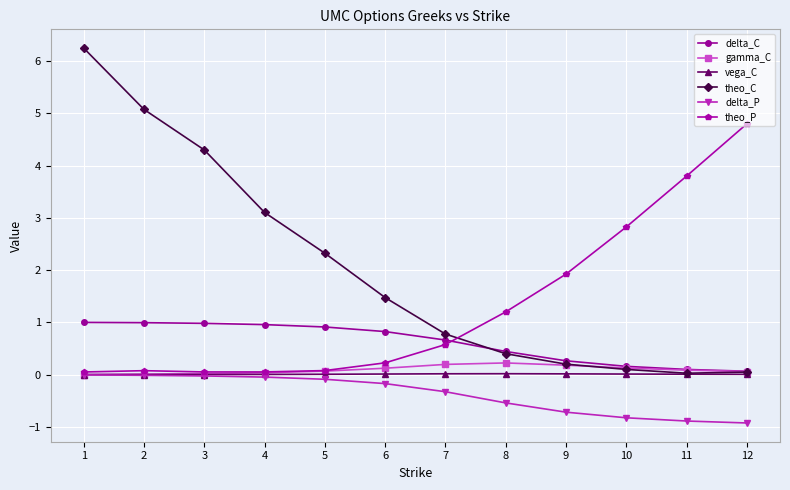

What is the minimum value shown in the chart?

-0.9